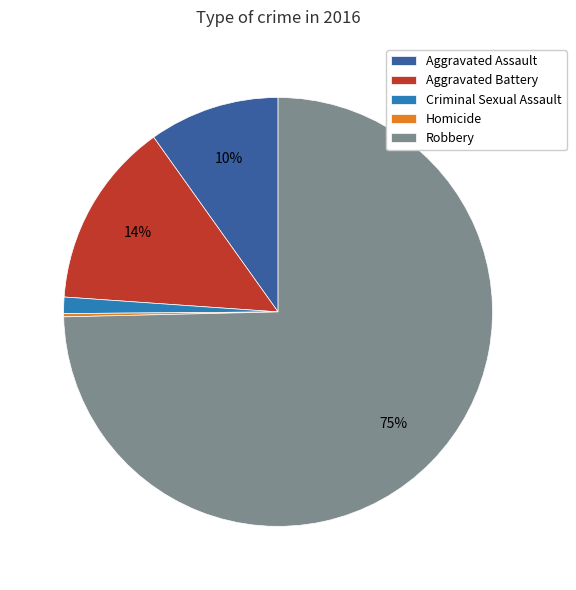

Between Robbery and Aggravated Battery, which is larger?

Robbery